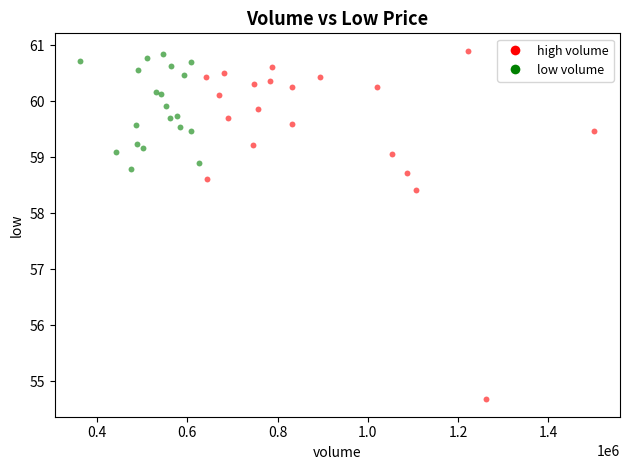

Which series reaches the minimum Y coordinate?

high volume